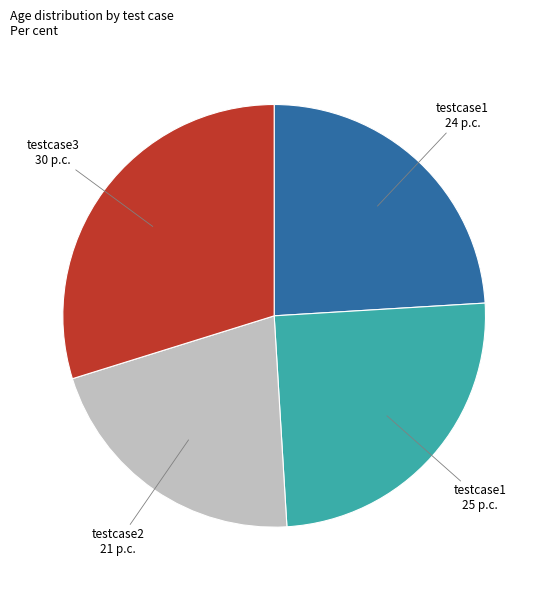

Does any single category account for the majority?

No